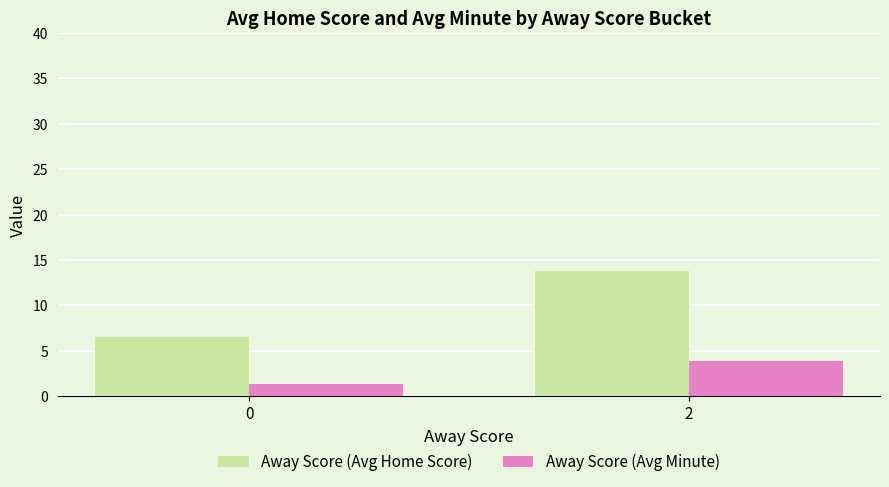

How many data points in Away Score (Avg Home Score) are above 13?

1